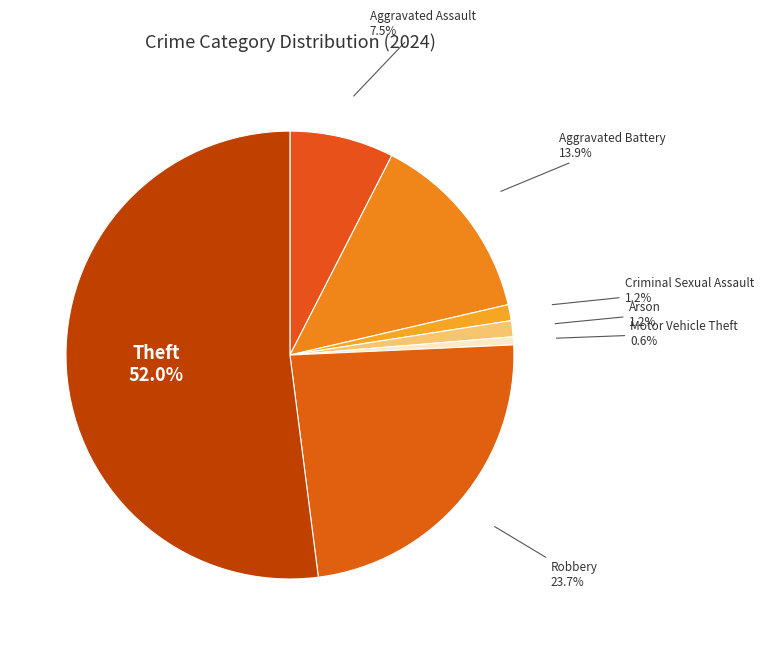

How many segments does this pie chart have?

7